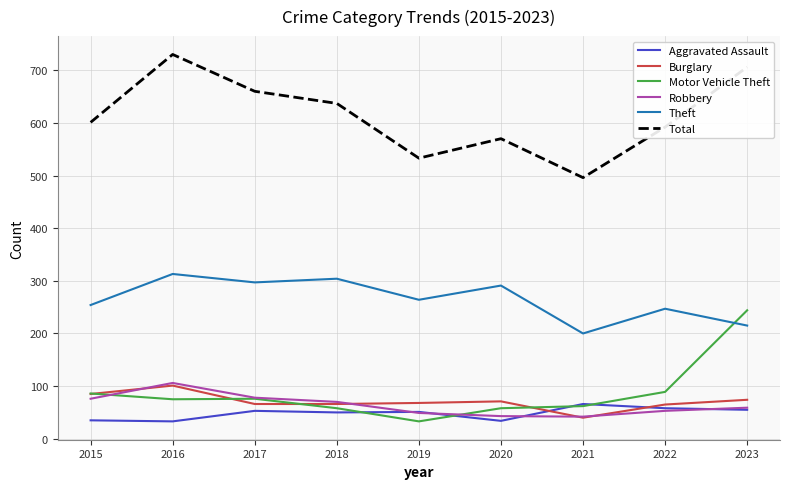

Which series has the widest spread of values?

Total